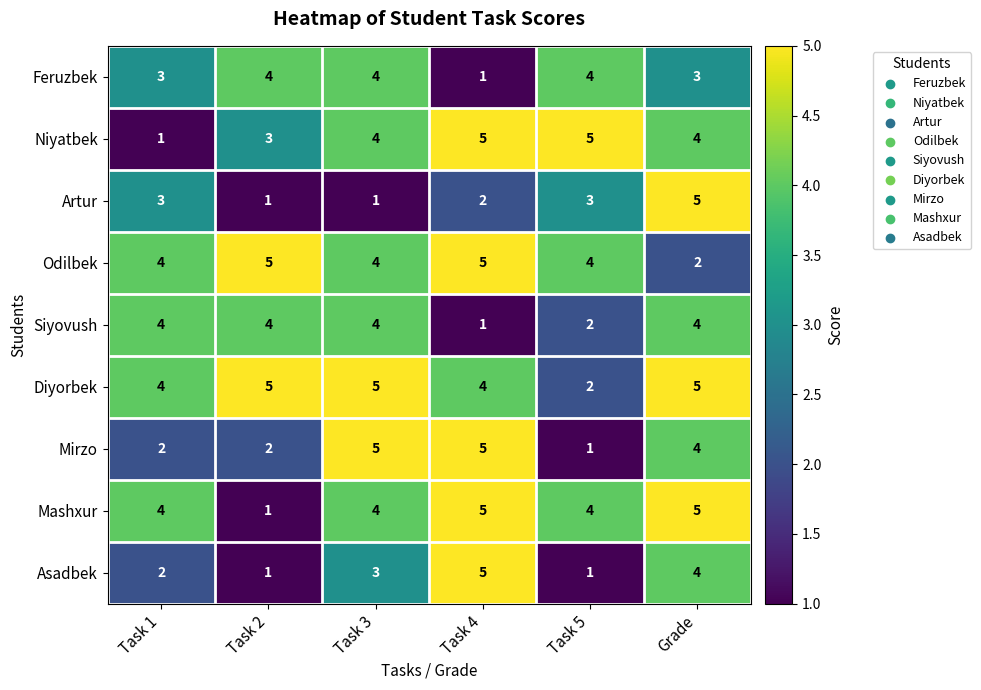

What is the maximum value shown in the chart?

5